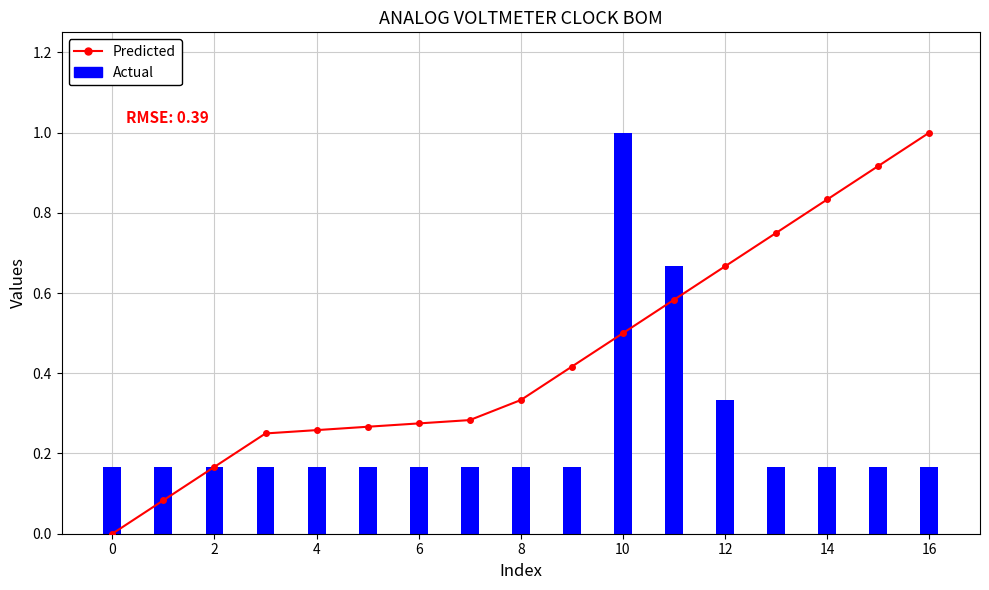

What is the value of the Actual bar at the 6th from the left?

0.2